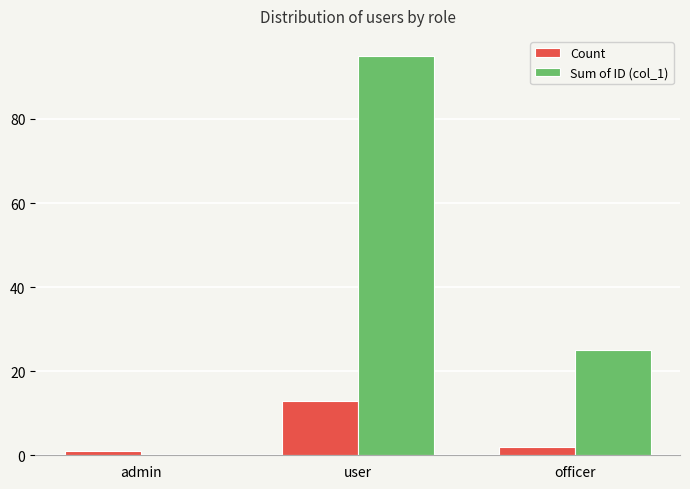

What is the greatest value displayed?

95